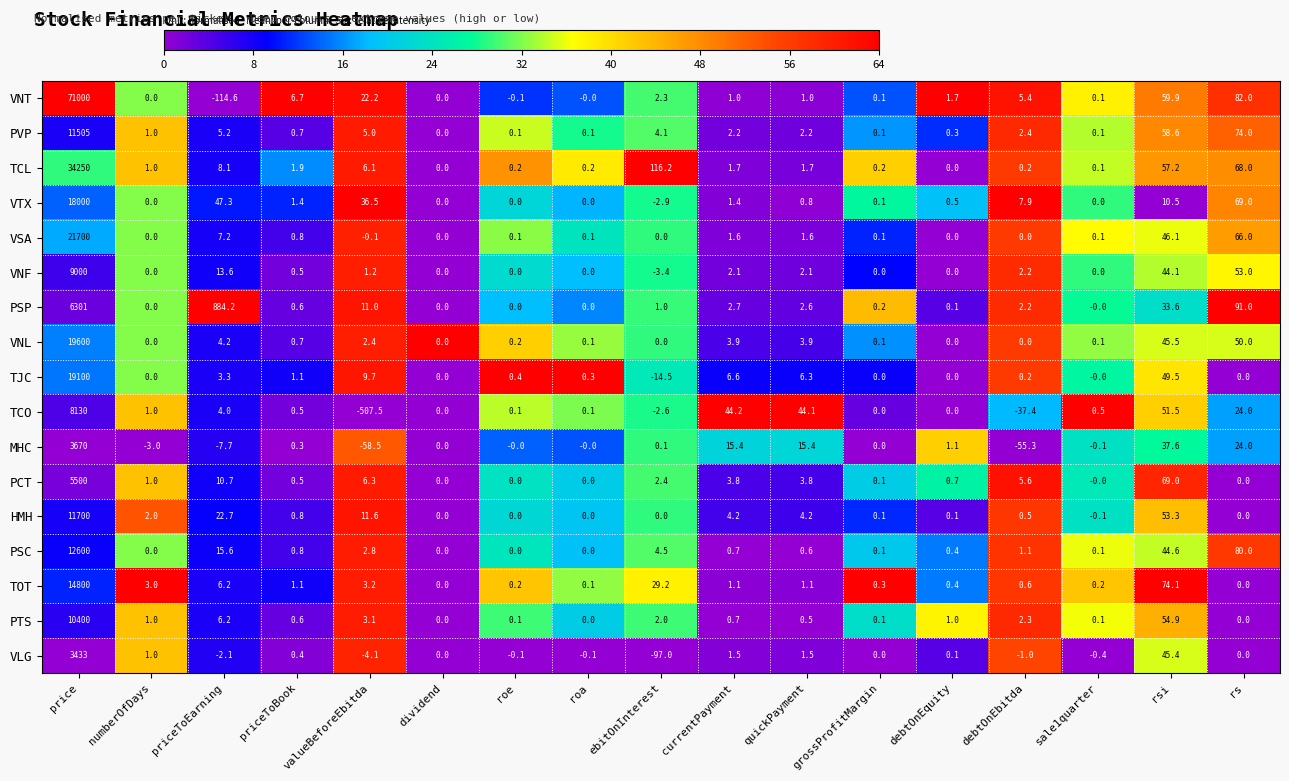

What is the sum of all VNT values?

71067.7